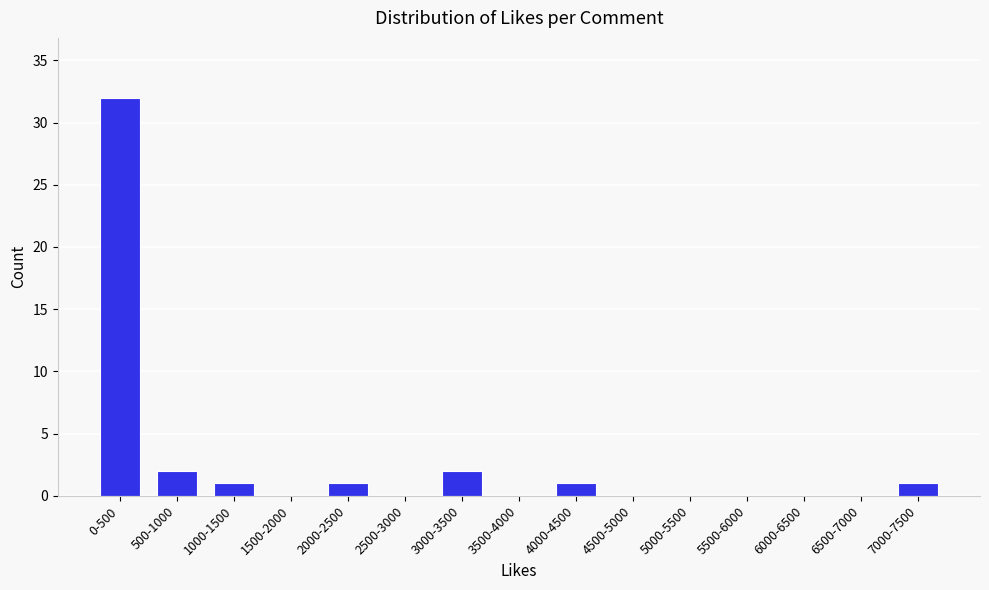

Reading left to right, extract all data points from this chart.

0-500=32	500-1000=2	1000-1500=1	1500-2000=0	2000-2500=1	2500-3000=0	3000-3500=2	3500-4000=0	4000-4500=1	4500-5000=0	5000-5500=0	5500-6000=0	6000-6500=0	6500-7000=0	7000-7500=1